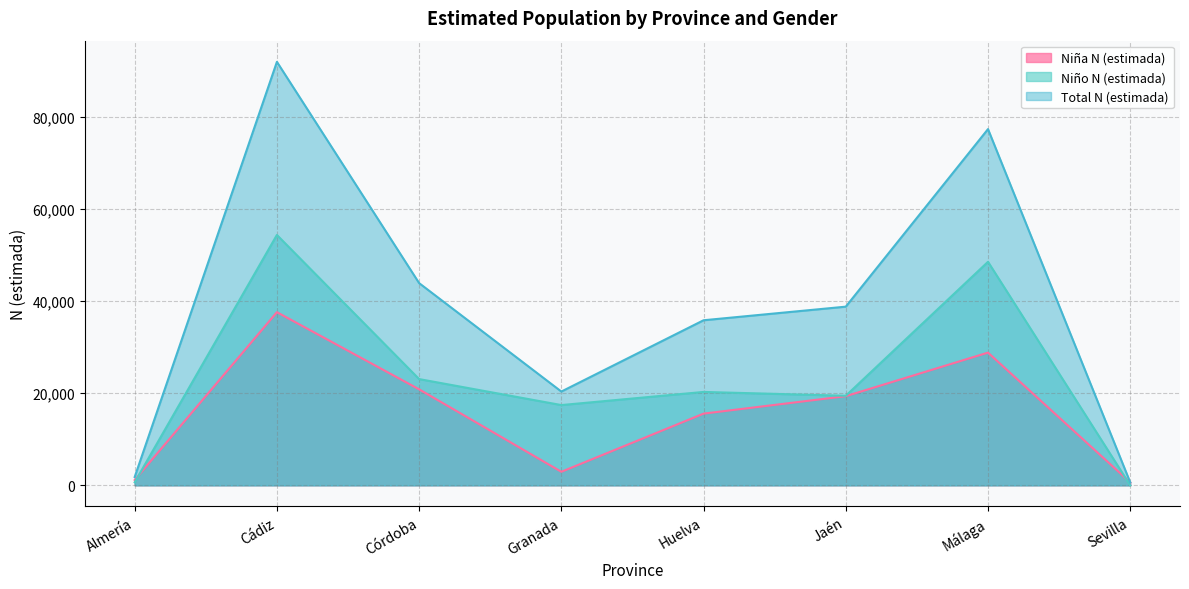

What is the value of the Total N (estimada) point at the 8th from the left?

634